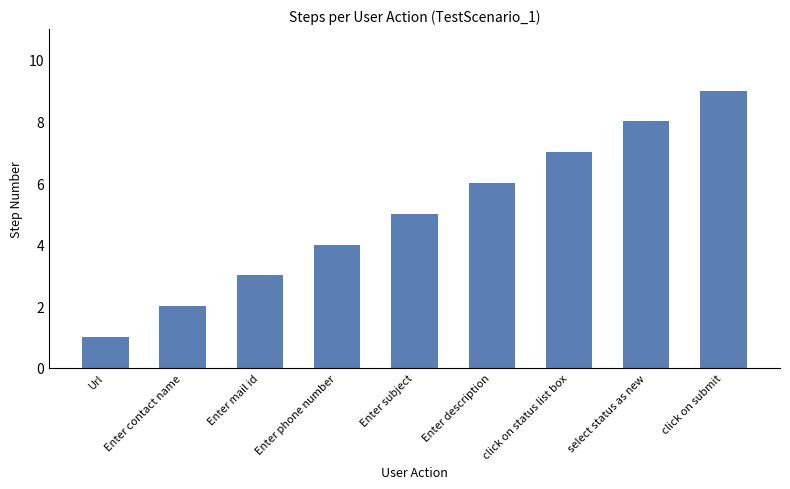

How many data points are less than 5?

4